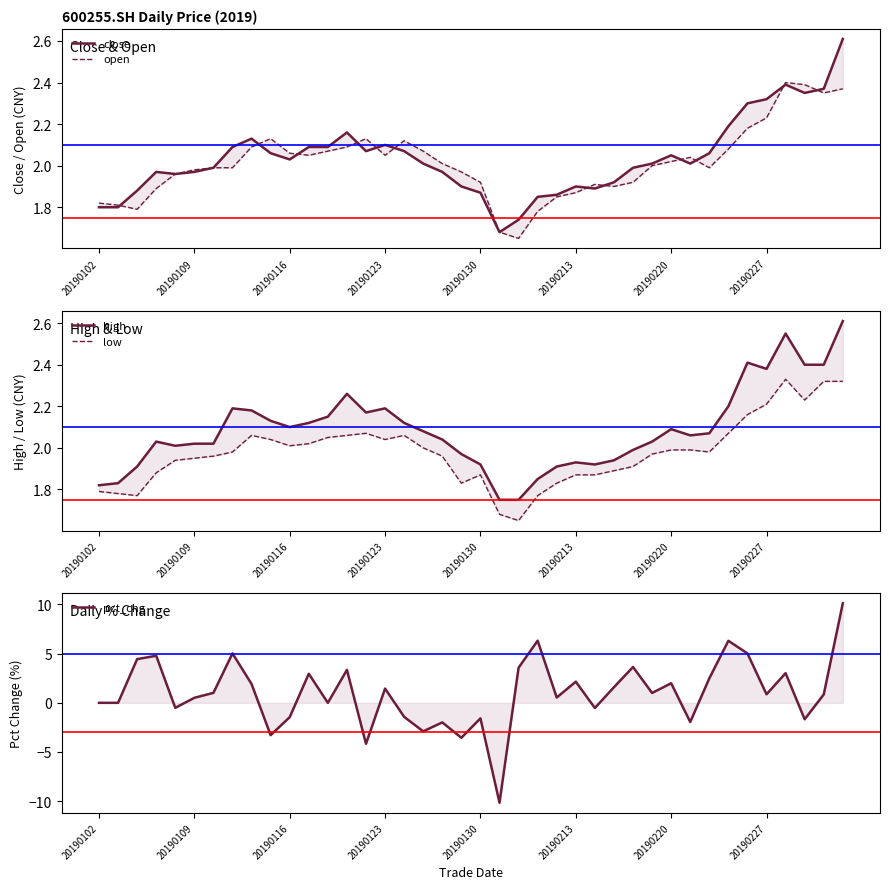

Rank the series by their maximum value, from lowest to highest.

low, open, close, high, pct_chg